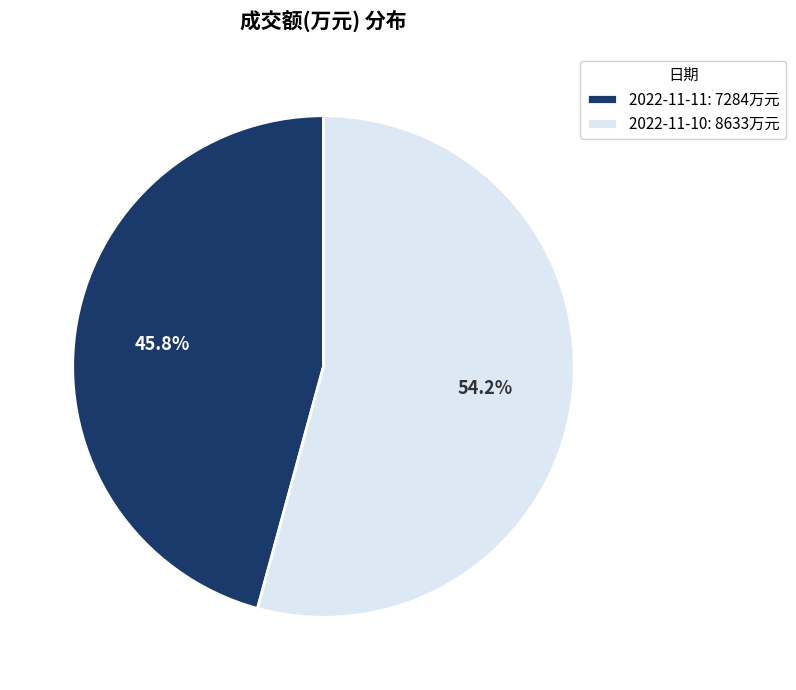

Which slice is the smallest?

2022-11-11